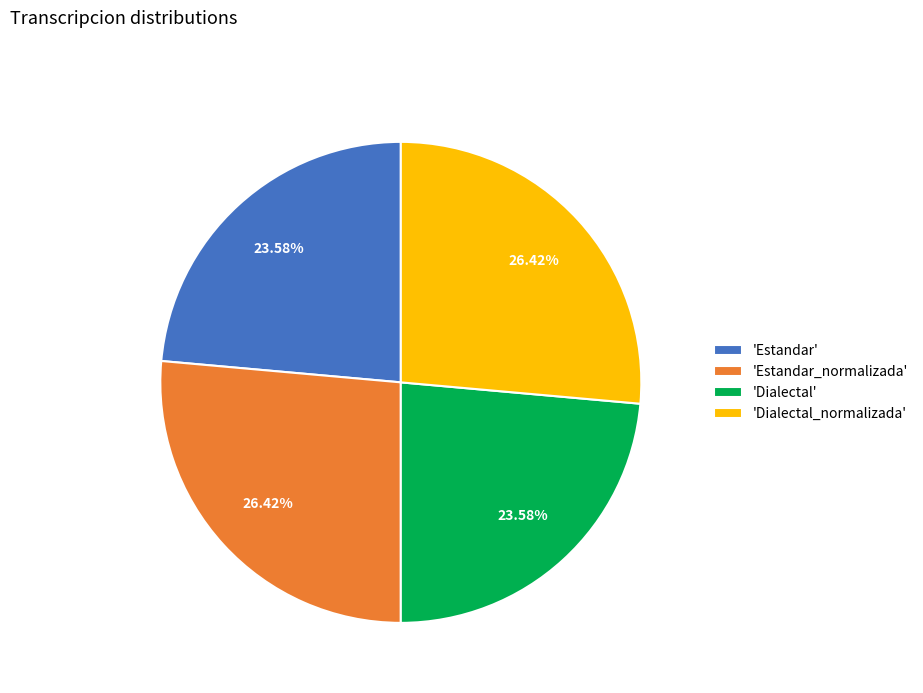

How many slices are in this pie chart?

4